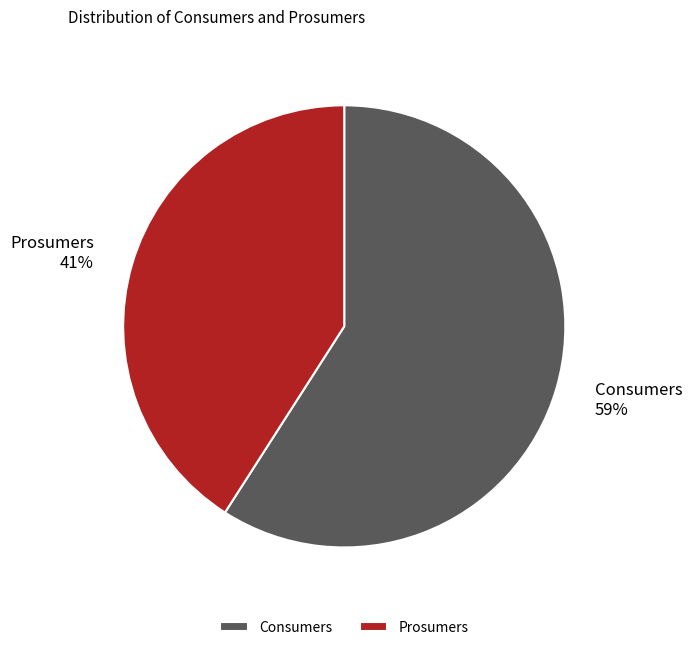

What is the smallest slice in the pie chart?

Prosumers